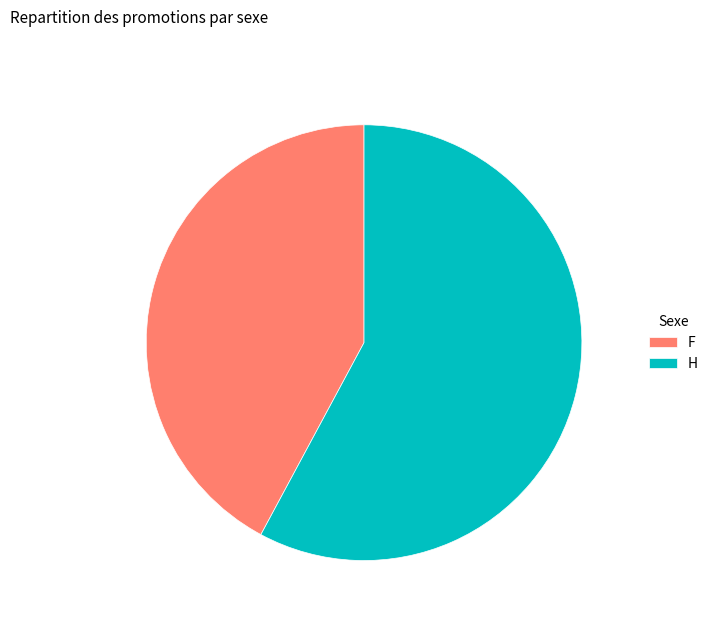

Do H and F together represent more than half of the pie?

Yes